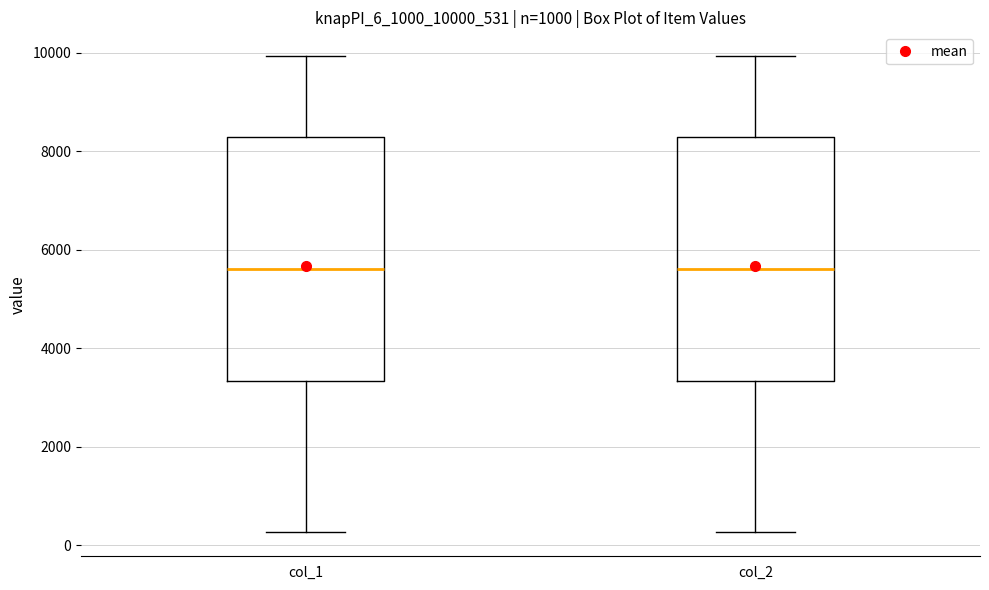

Reading left to right, read every box against the y-axis: the position of its median line, the range the box covers, and the ends of its whiskers. The values are not printed on the chart, so give them approximately, as read against the axis.

col_1: median 5600, box 3400 to 8200, whiskers 200 to 10000
col_2: median 5600, box 3400 to 8200, whiskers 200 to 10000